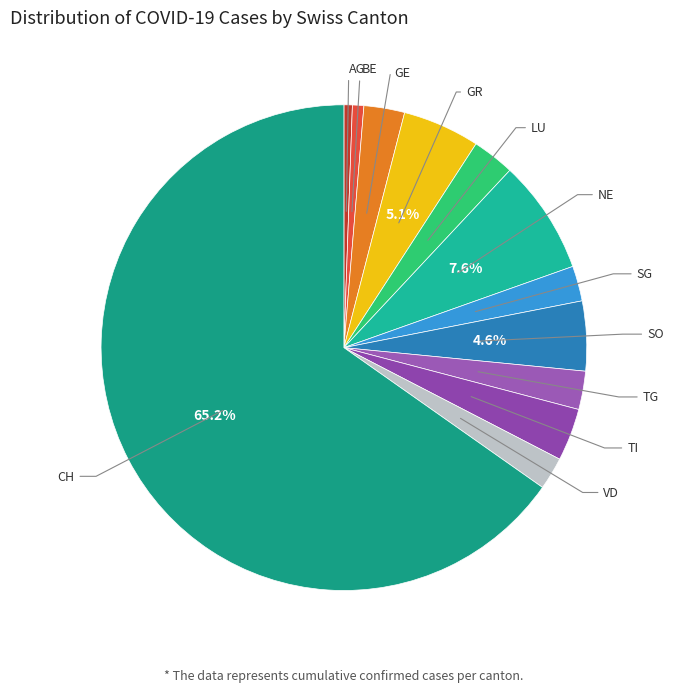

Which has a higher value, AG or VD?

VD